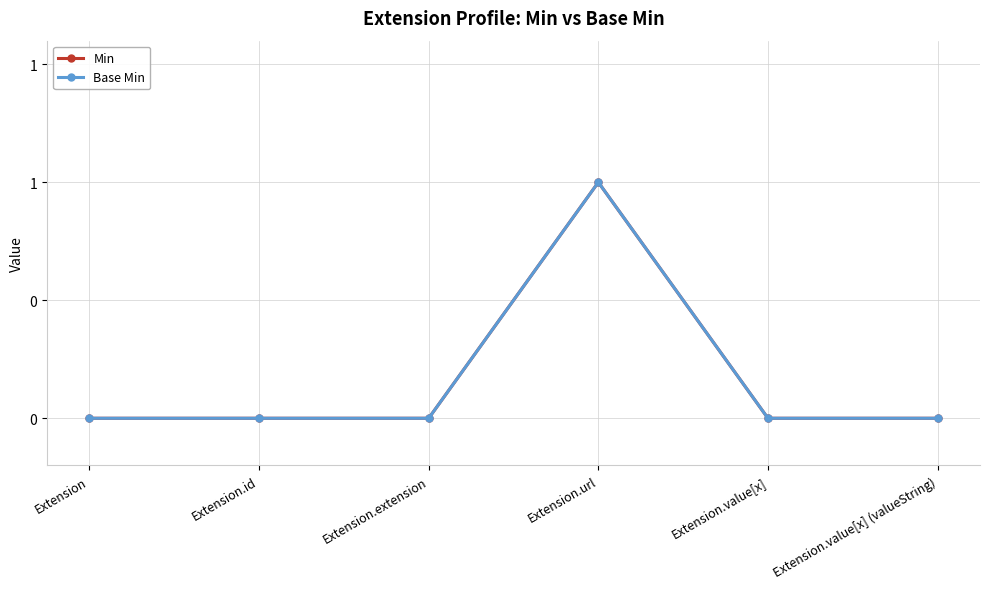

Which series changed the most between Extension.id and Extension.extension?

Min